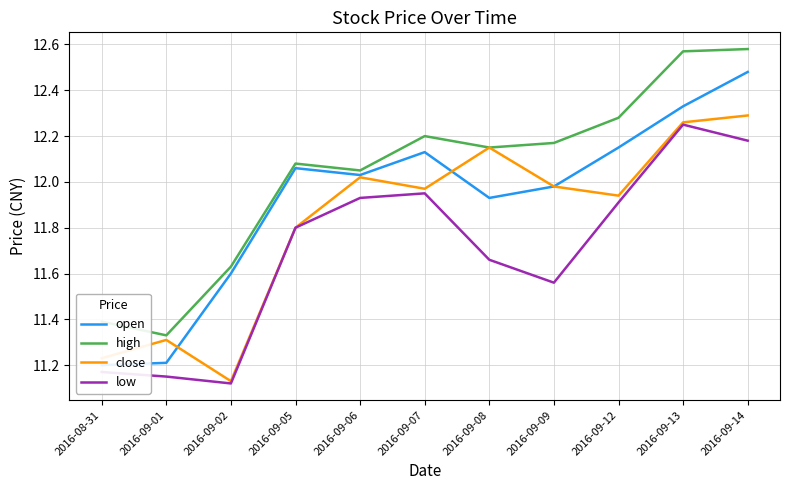

Does the chart display data point markers on the line(s)?

No